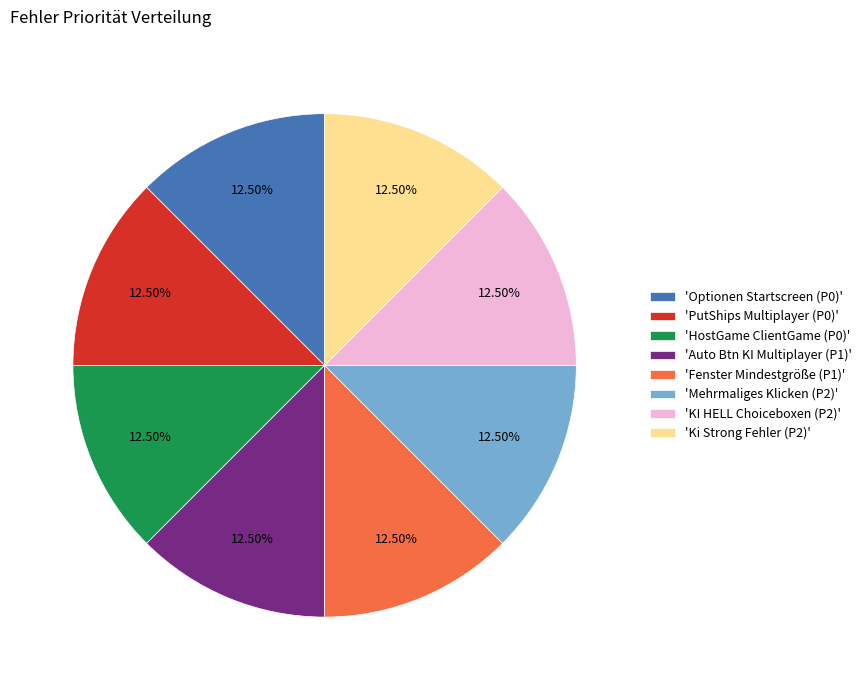

Approximately how many times larger is the value at 'Ki Strong Fehler (P2)' compared to 'Optionen Startscreen (P0)'?

1.0